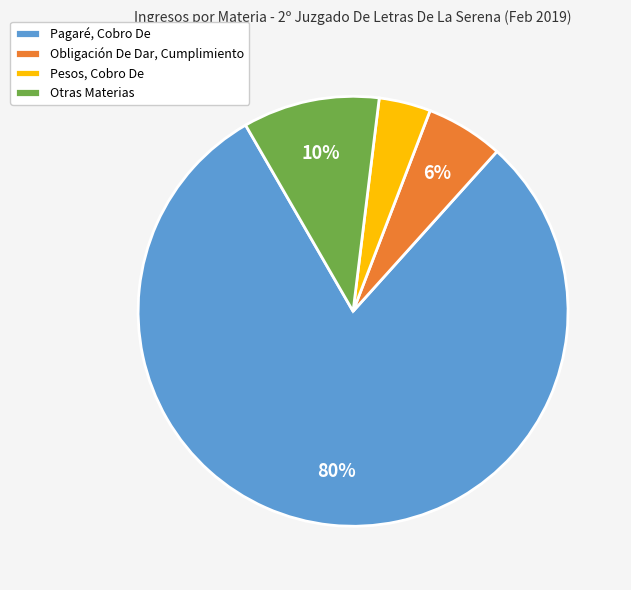

Count the number of slices in the pie.

4